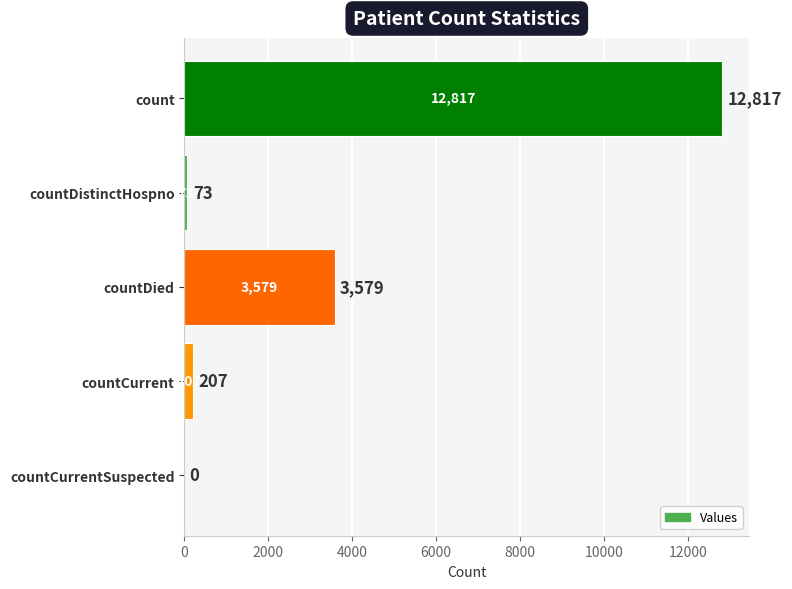

What is the greatest value displayed?

12817